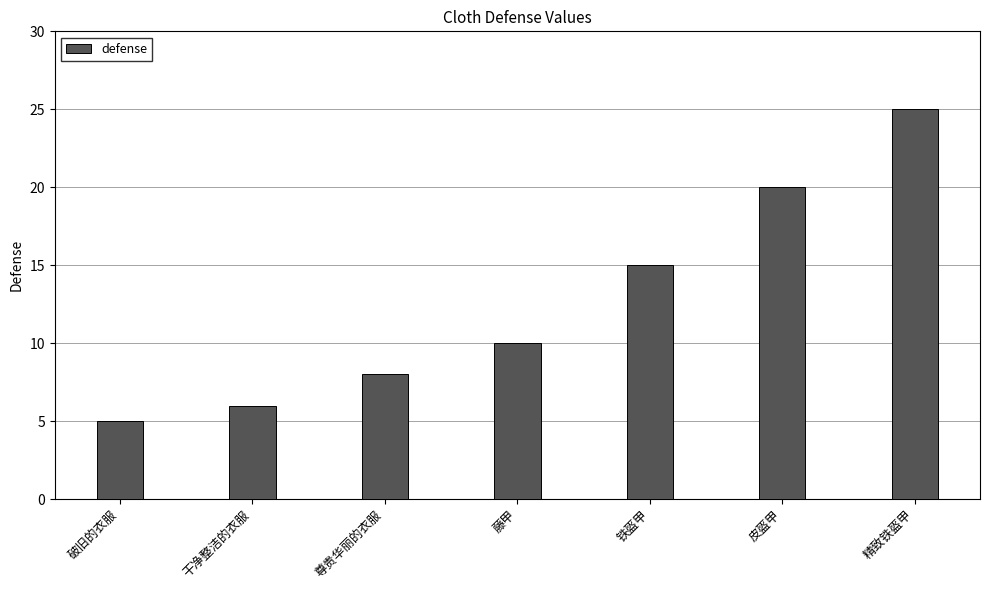

Where is the data nearest to the value 15?

铁盔甲